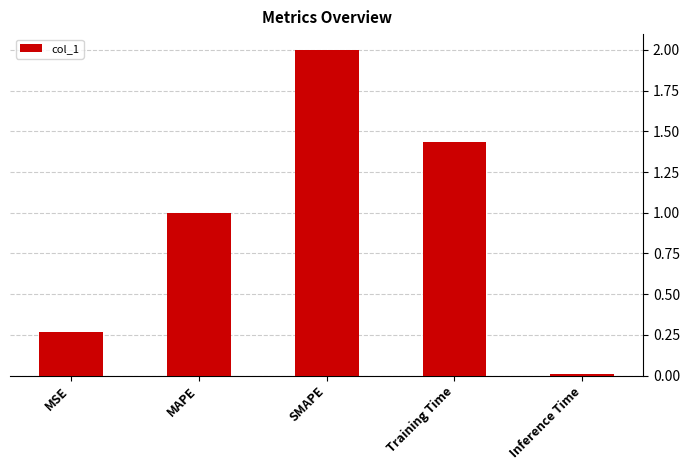

Rank the categories by value from lowest to highest.

Inference Time, MSE, MAPE, Training Time, SMAPE